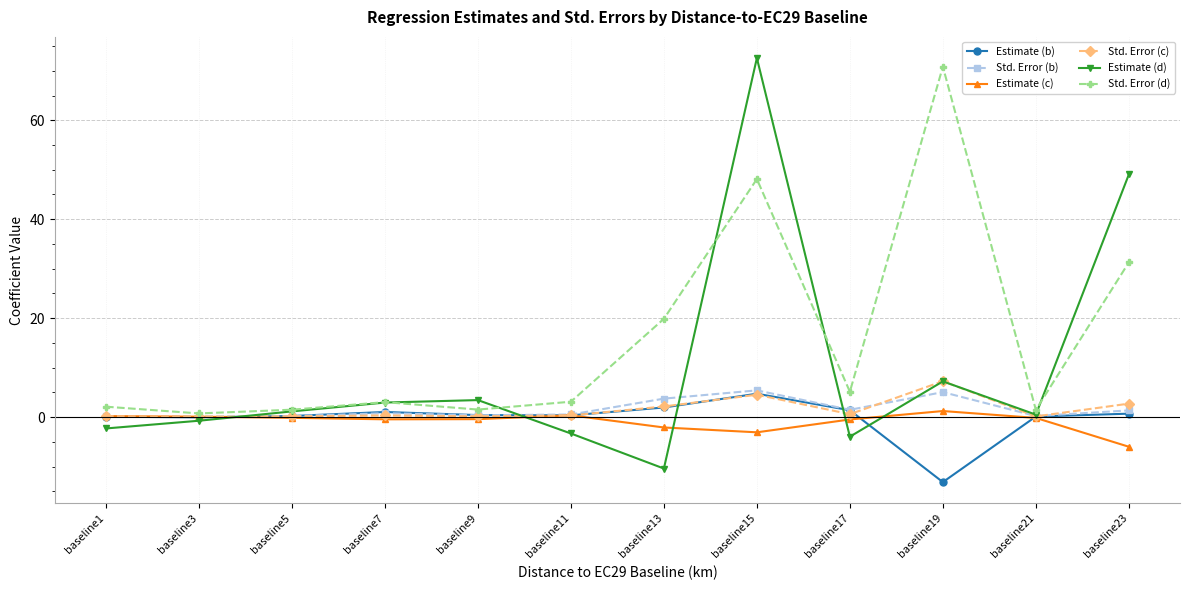

Where is the first local minimum for Estimate (d)?

baseline13